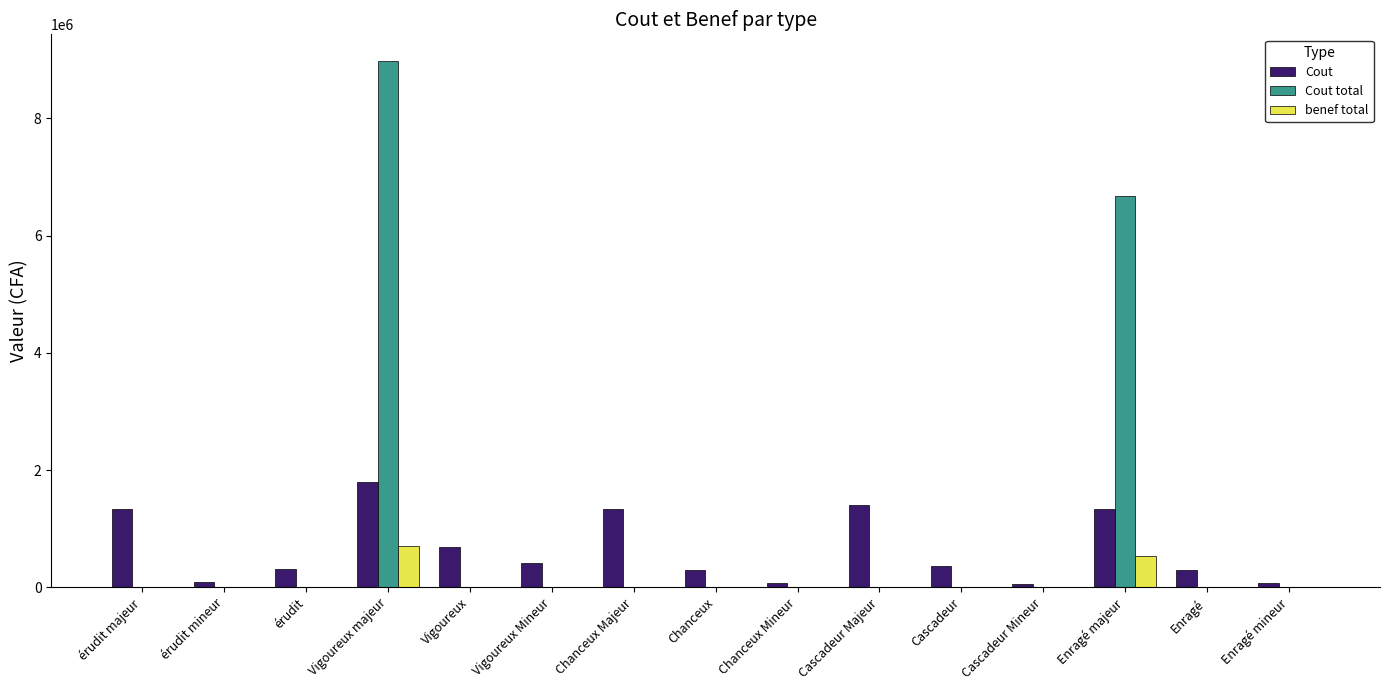

At which category is the sum across all series the highest?

Vigoureux majeur